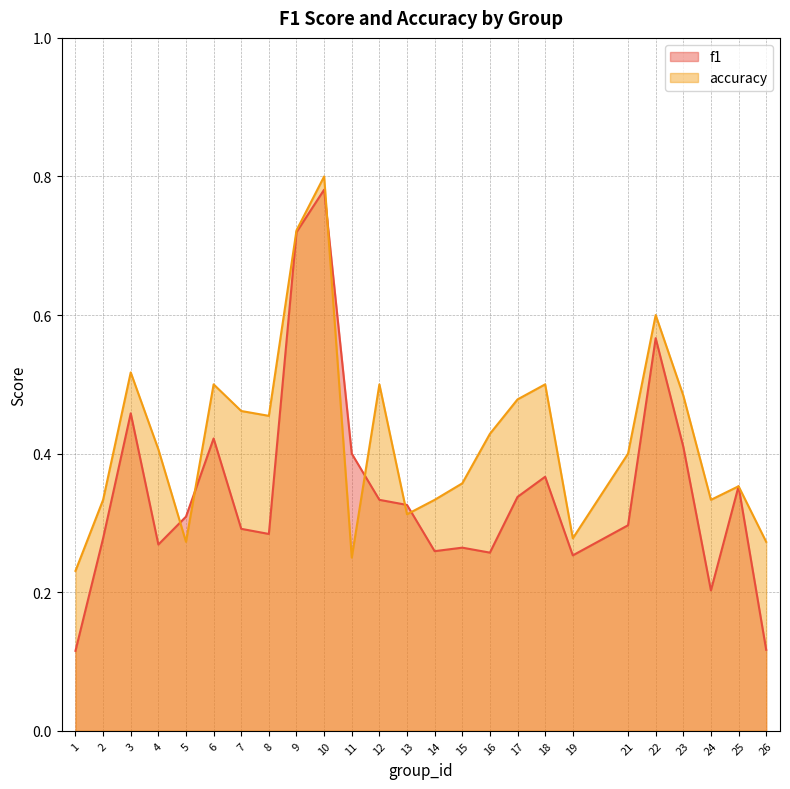

How many data points does each series have?

25